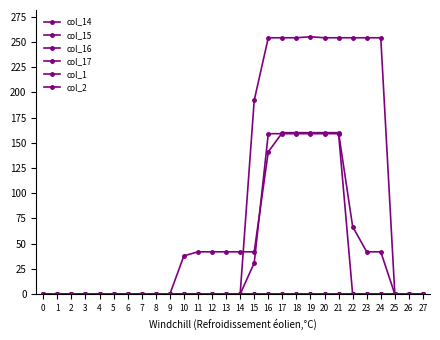

Rank the series by their maximum value, from lowest to highest.

col_15, col_1, col_2, col_17, col_14, col_16